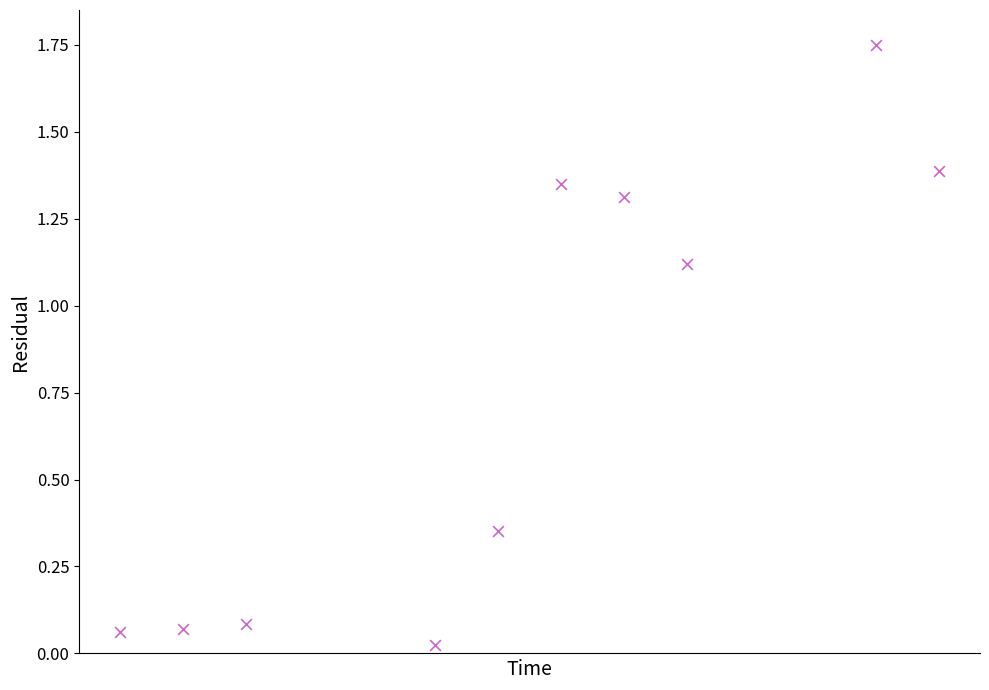

What is the range of Y values (max minus min)?

1.7